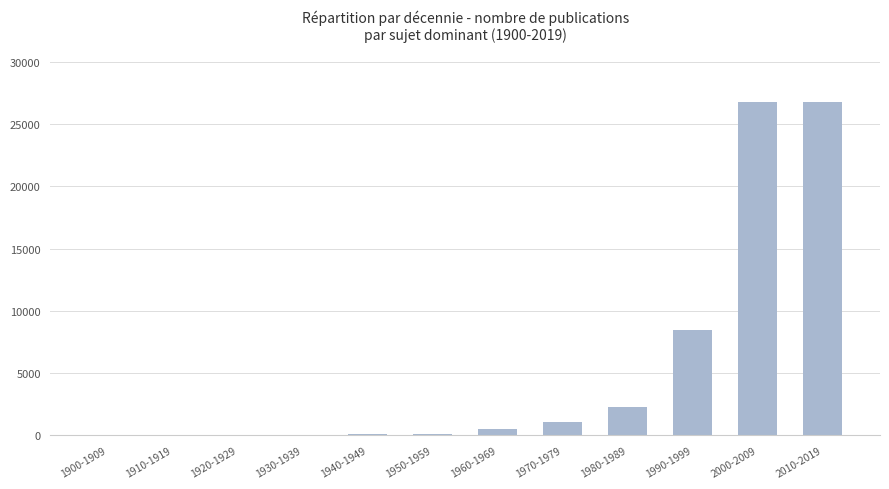

Where is the data nearest to the value 13369?

1990-1999